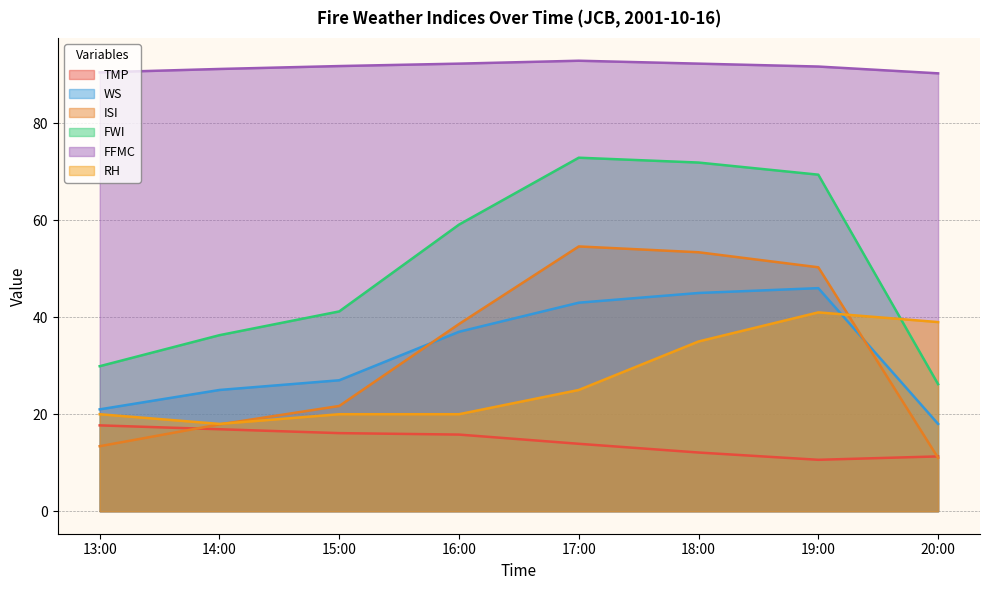

Between 17:00 and 15:00, which is larger?

15:00